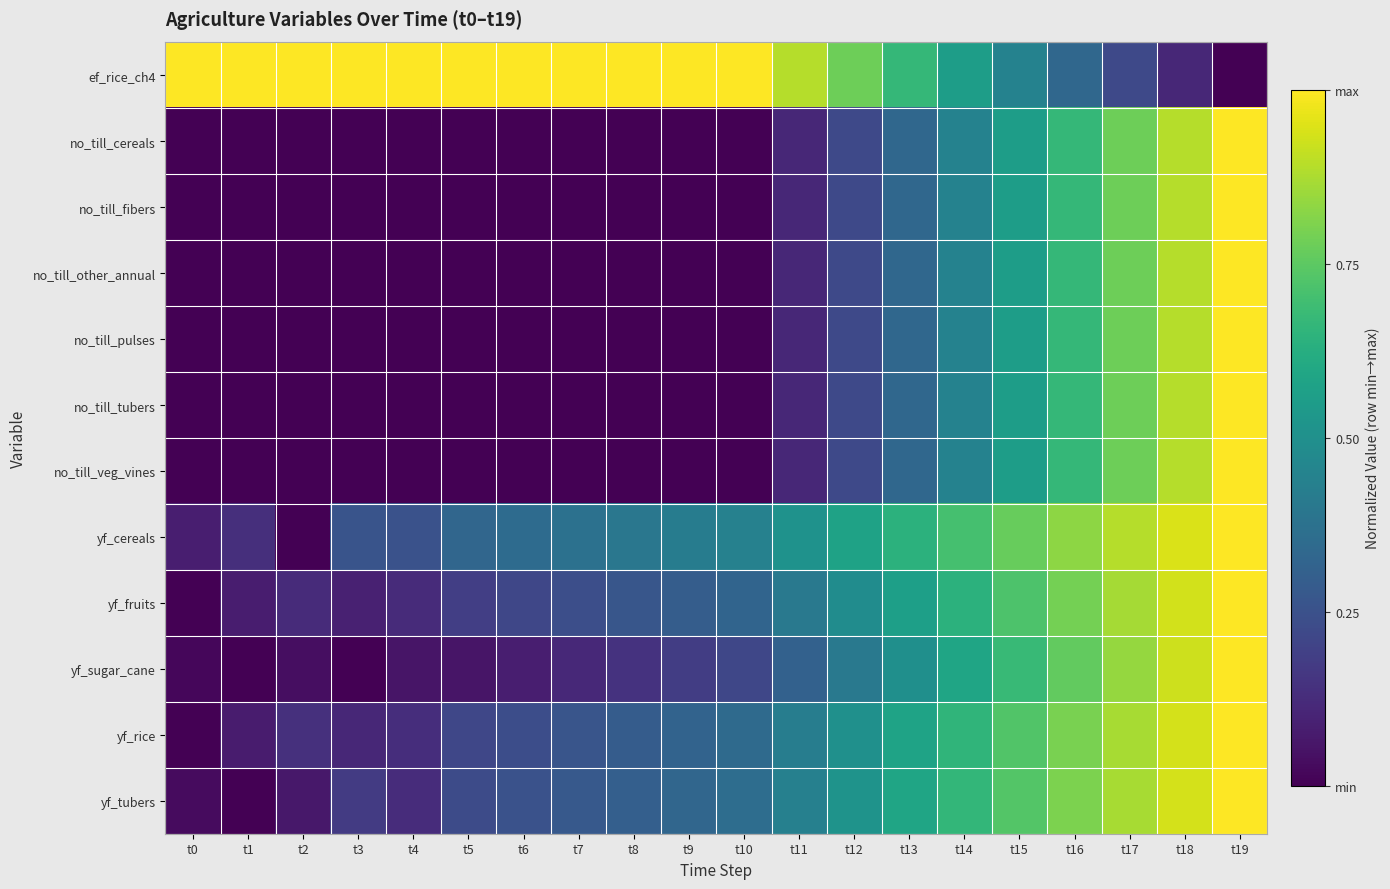

At t16, list the series in order from smallest to largest.

ef_rice_ch4, no_till_cereals, no_till_fibers, no_till_other_annual, no_till_pulses, no_till_tubers, no_till_veg_vines, yf_sugar_cane, yf_fruits, yf_rice, yf_tubers, yf_cereals